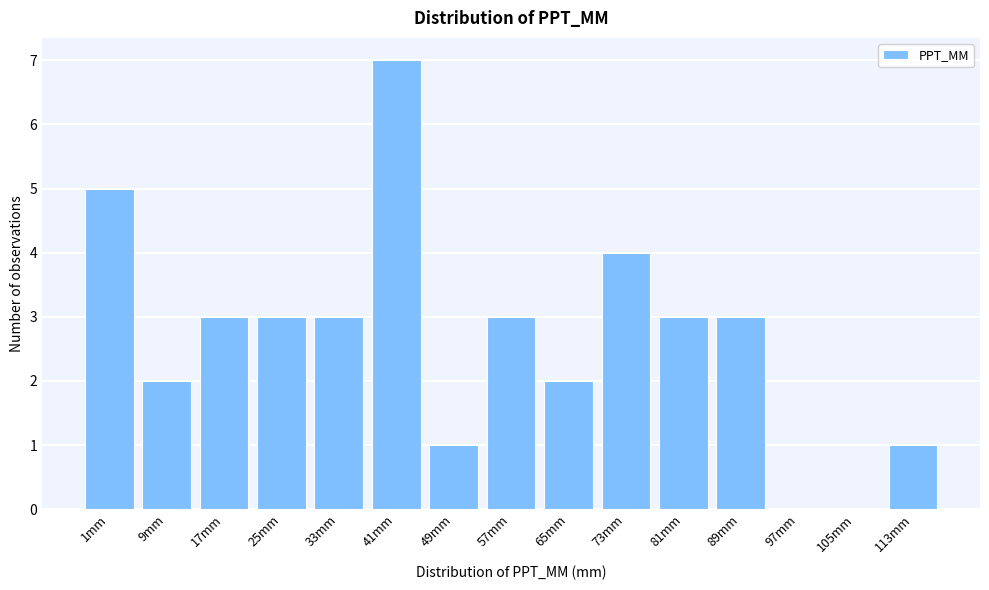

Reading left to right, list all the values displayed in this chart.

1mm=5	9mm=2	17mm=3	25mm=3	33mm=3	41mm=7	49mm=1	57mm=3	65mm=2	73mm=4	81mm=3	89mm=3	97mm=0	105mm=0	113mm=1